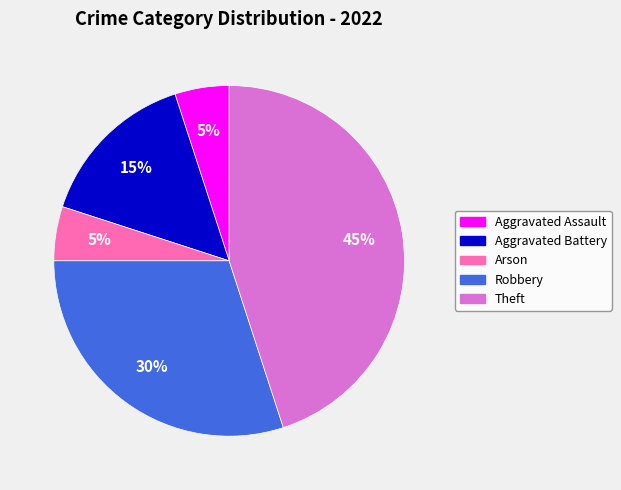

Is the sum of Robbery and Aggravated Battery greater than half?

No